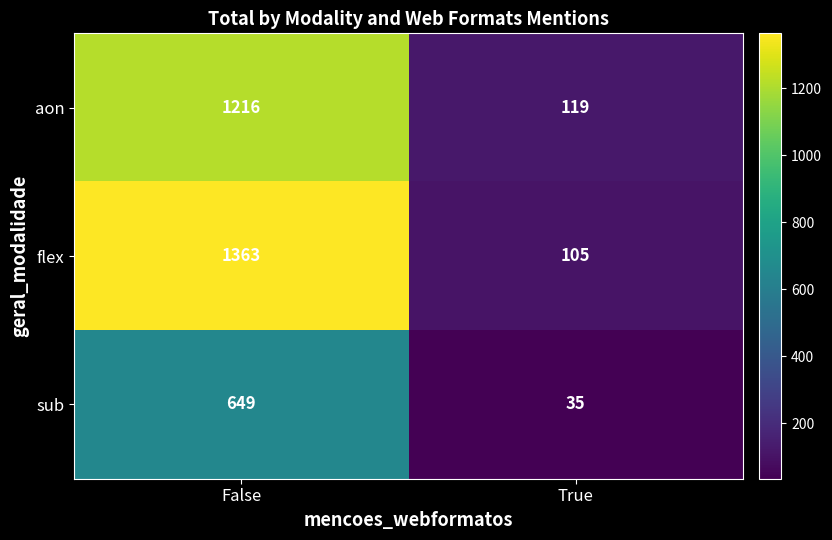

What is the sum of all flex values?

1468